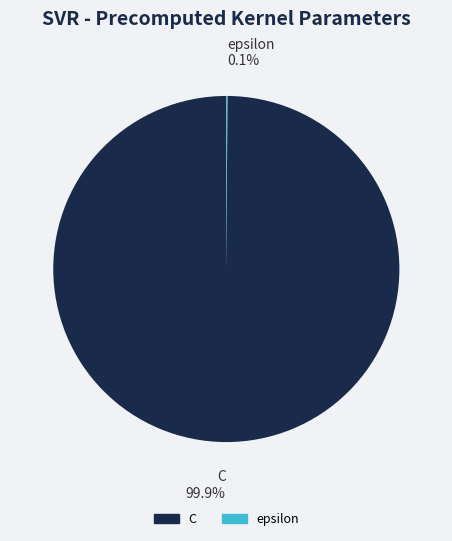

What is the largest slice in the pie chart?

C